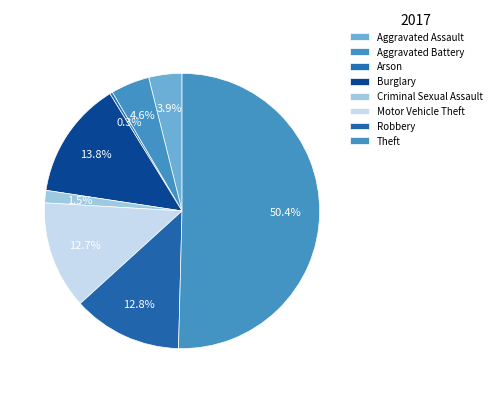

Count the number of slices in the pie.

8